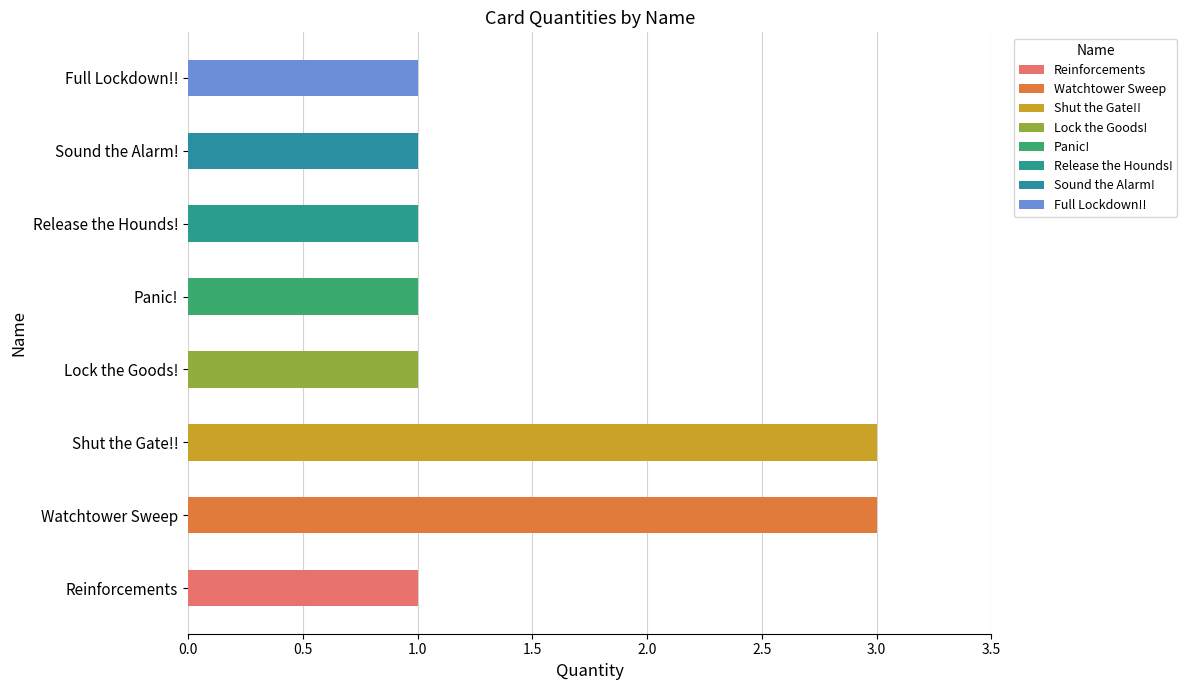

Reading left to right, extract all data points from this chart.

1	3	3	1	1	1	1	1